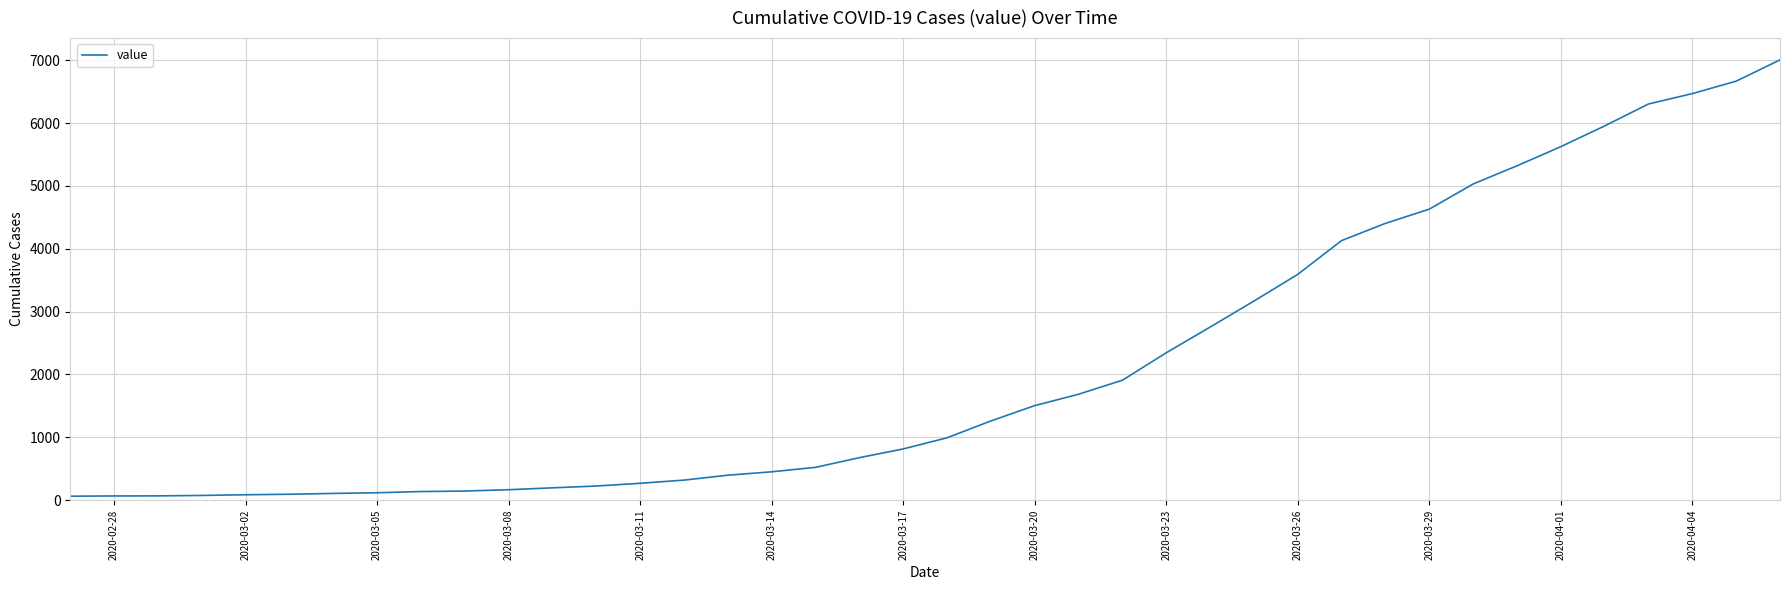

What is the maximum value shown in the chart?

7004